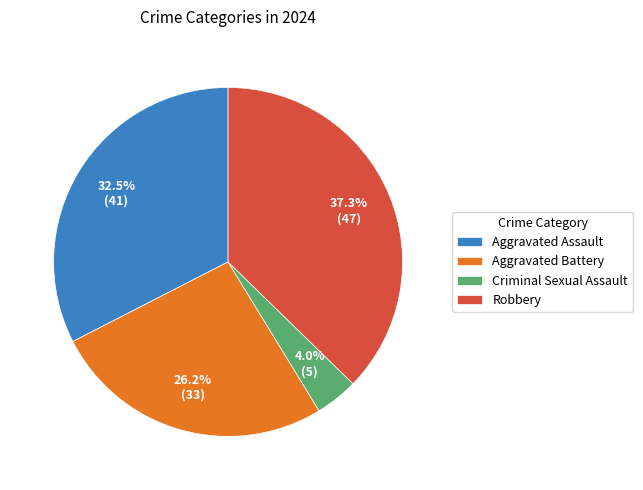

To the nearest percent, what portion does Robbery represent?

37%